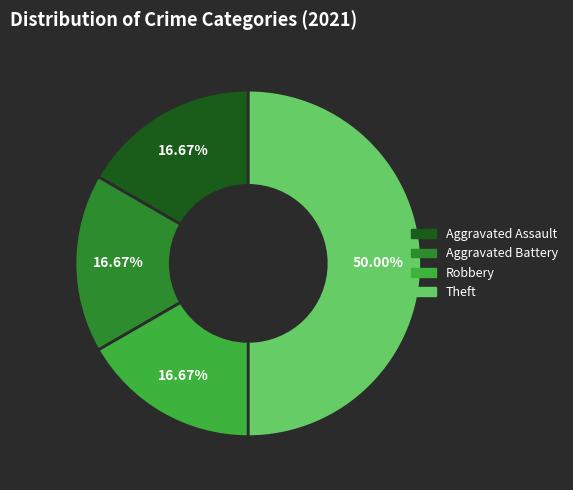

True or false: Aggravated Battery accounts for 2% of the total.

False